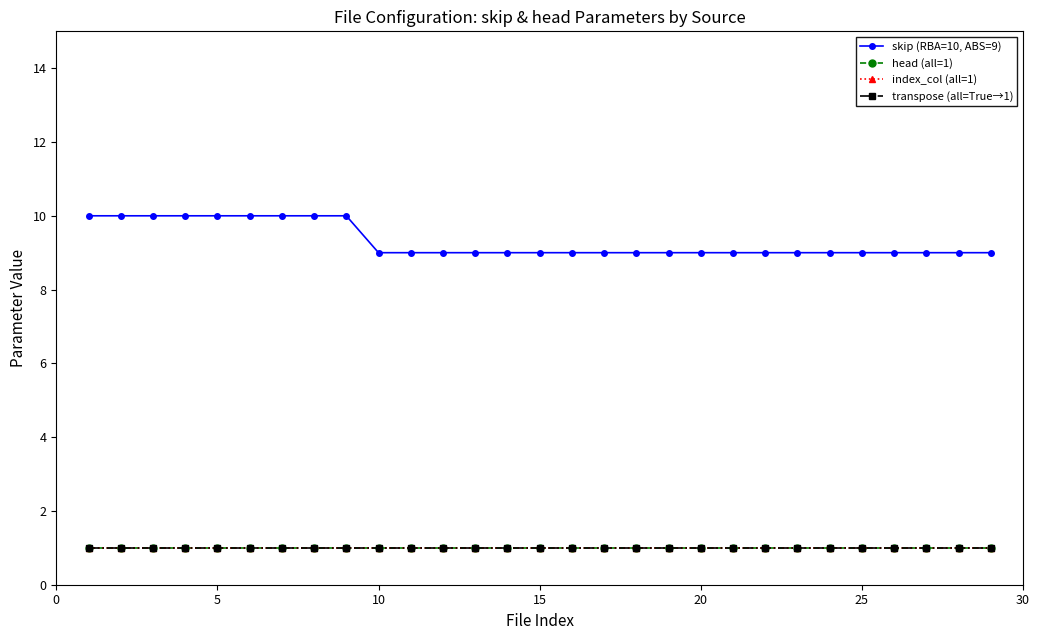

What is the maximum value for transpose (all=True→1)?

1